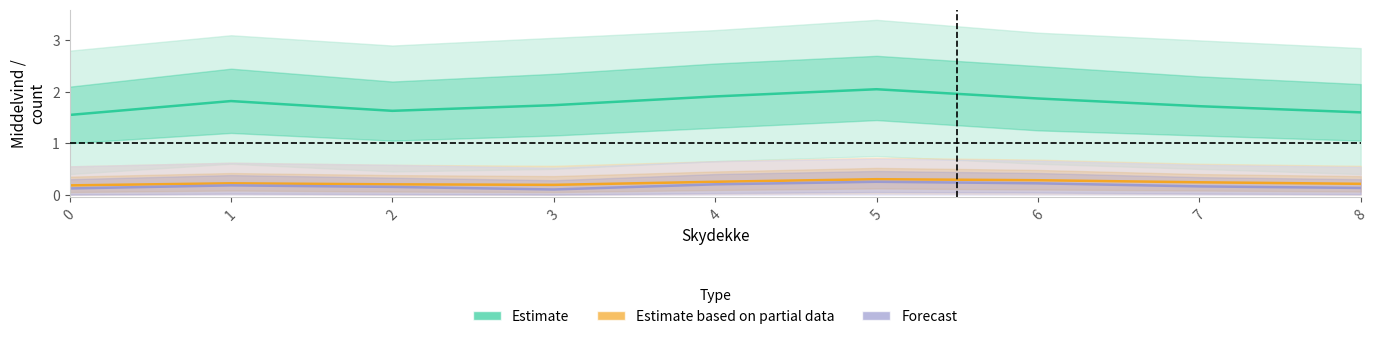

Is this an area chart (filled region under the line)?

No